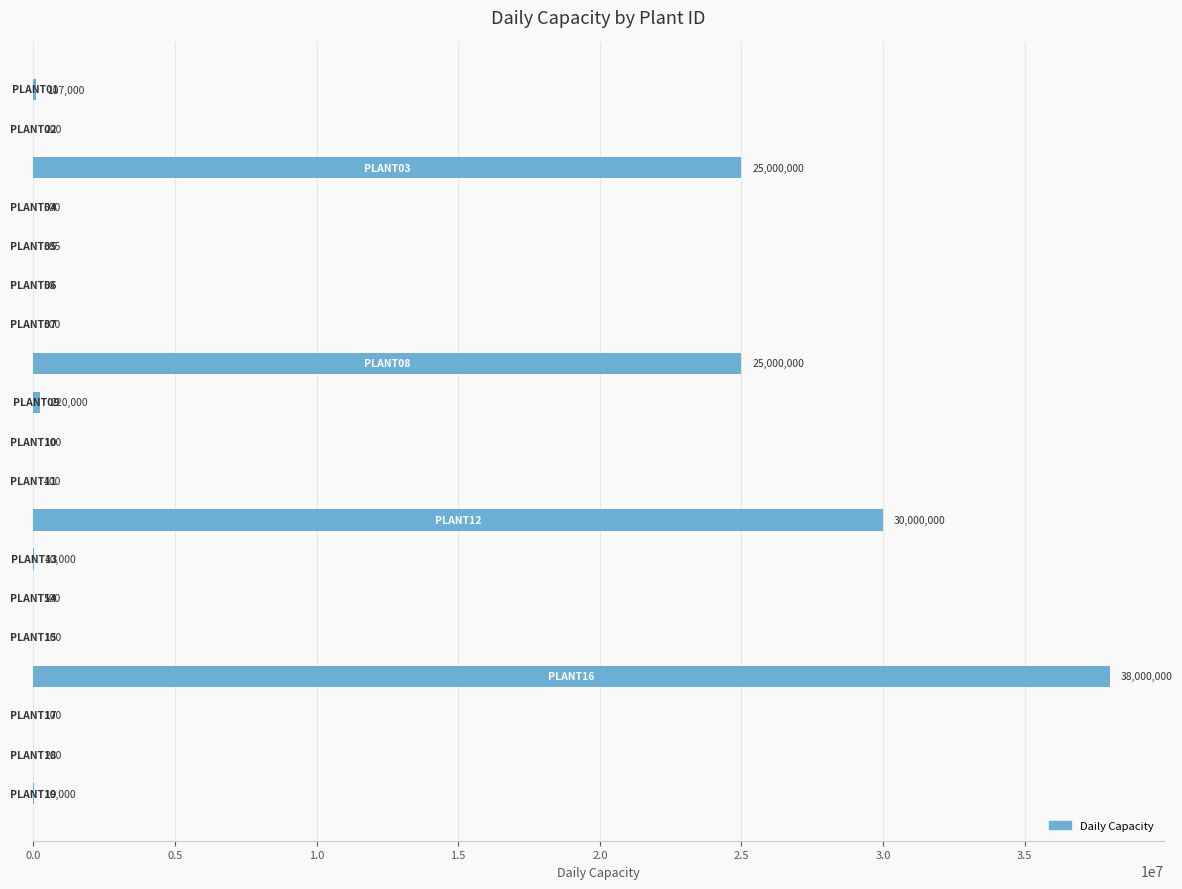

What is the greatest value displayed?

38000000